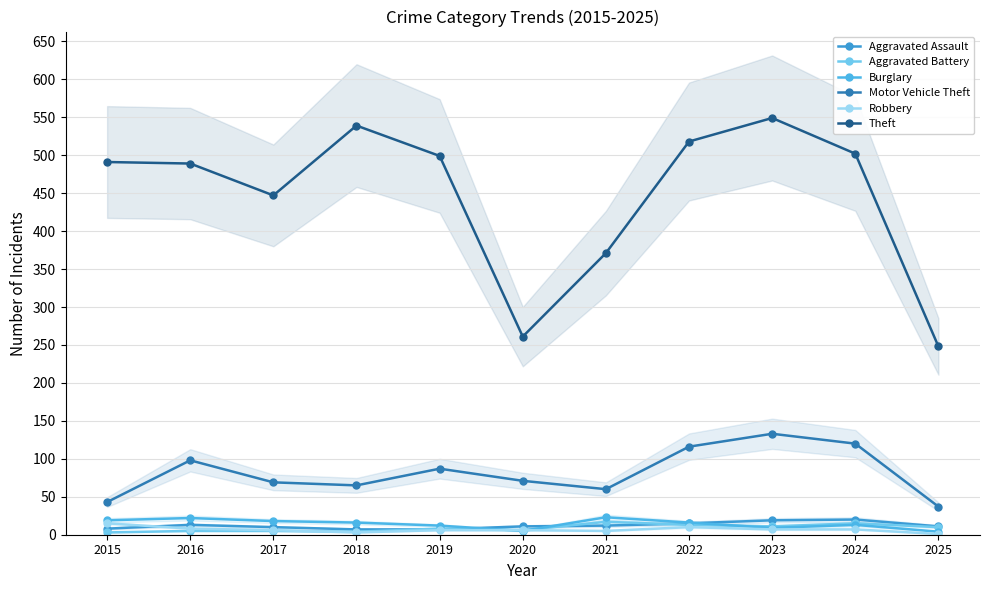

What is the value of the Theft point at the 6th from the left?

261